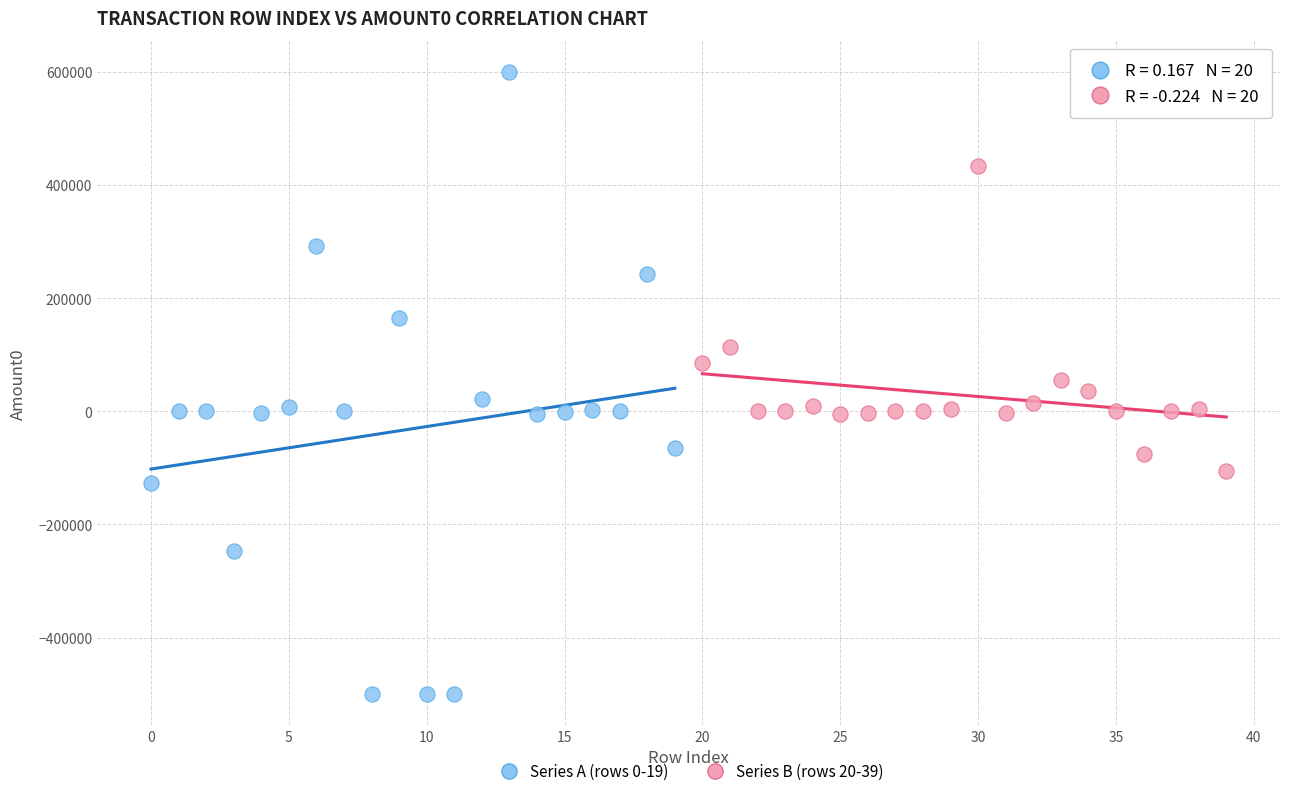

Which series has the widest spread of Y values?

Series A (rows 0-19)